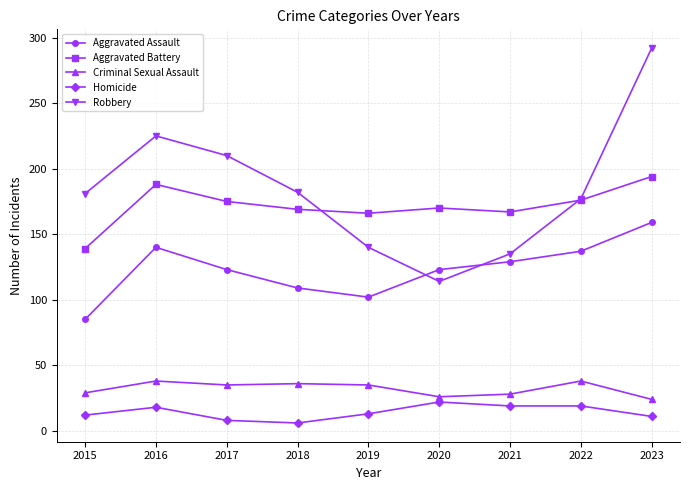

What is the difference between the maximum and second lowest values in the Aggravated Assault series?

57